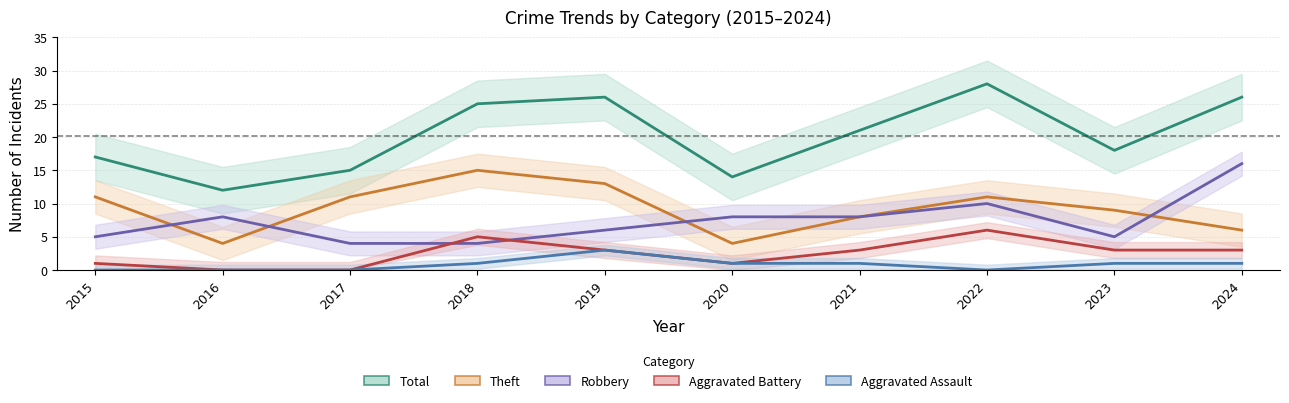

What is the value of the Total point at the 8th from the left?

28